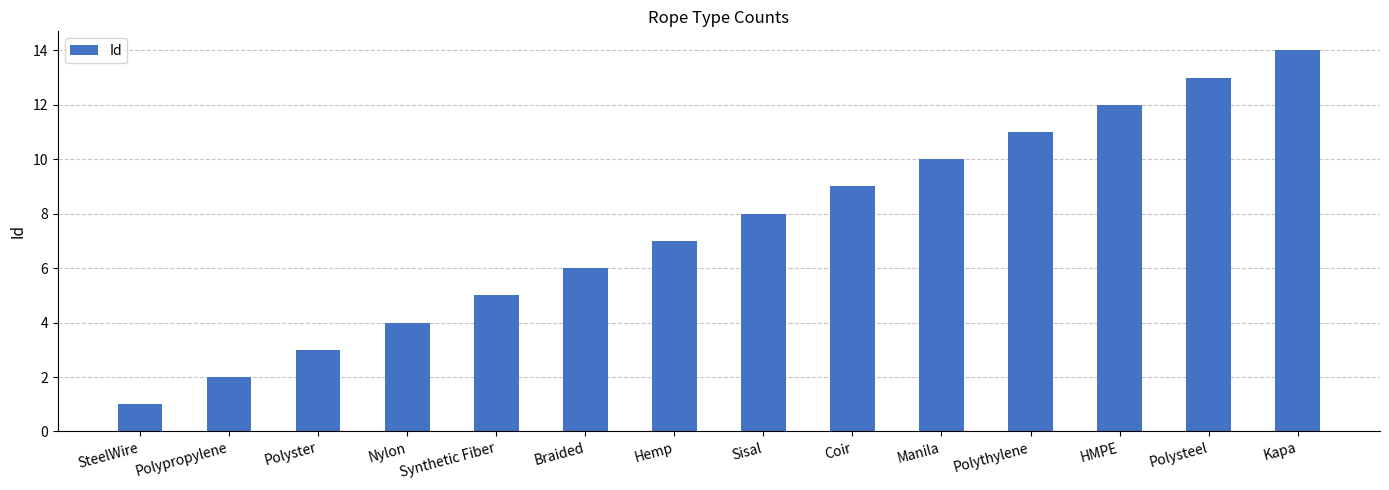

Count the number of data series in this chart.

1